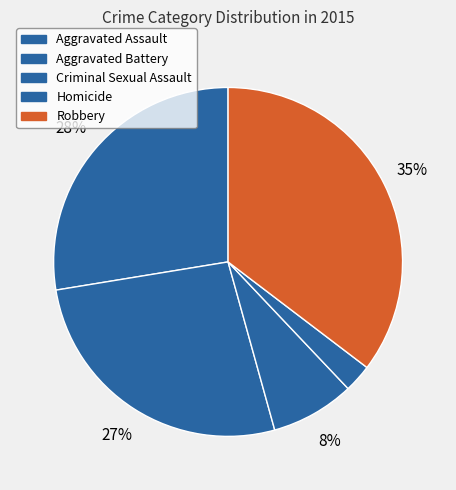

True or false: Aggravated Assault accounts for 28% of the total.

True